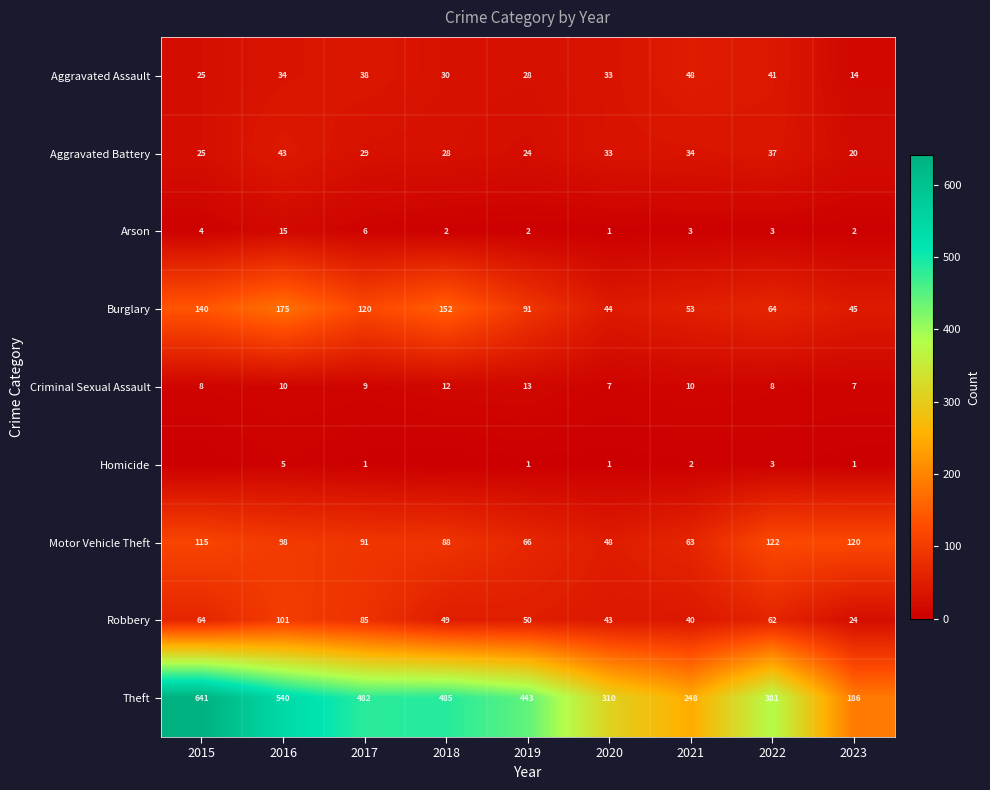

Rank the categories by Robbery value from lowest to highest.

2023, 2021, 2020, 2018, 2019, 2022, 2015, 2017, 2016